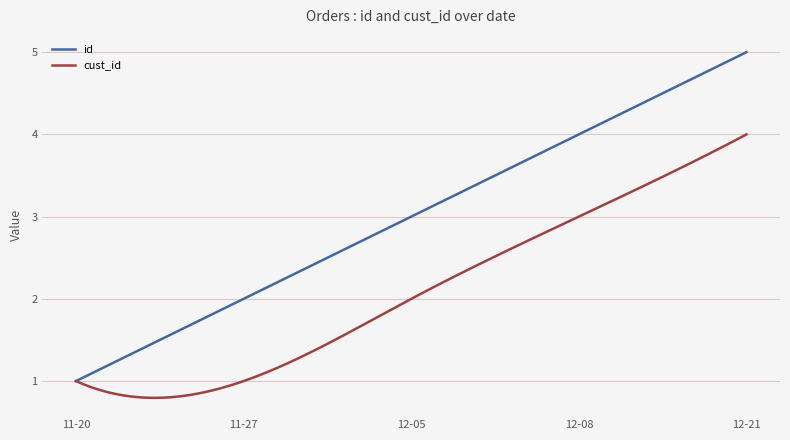

List the series in order of their peak value, highest first.

id, cust_id